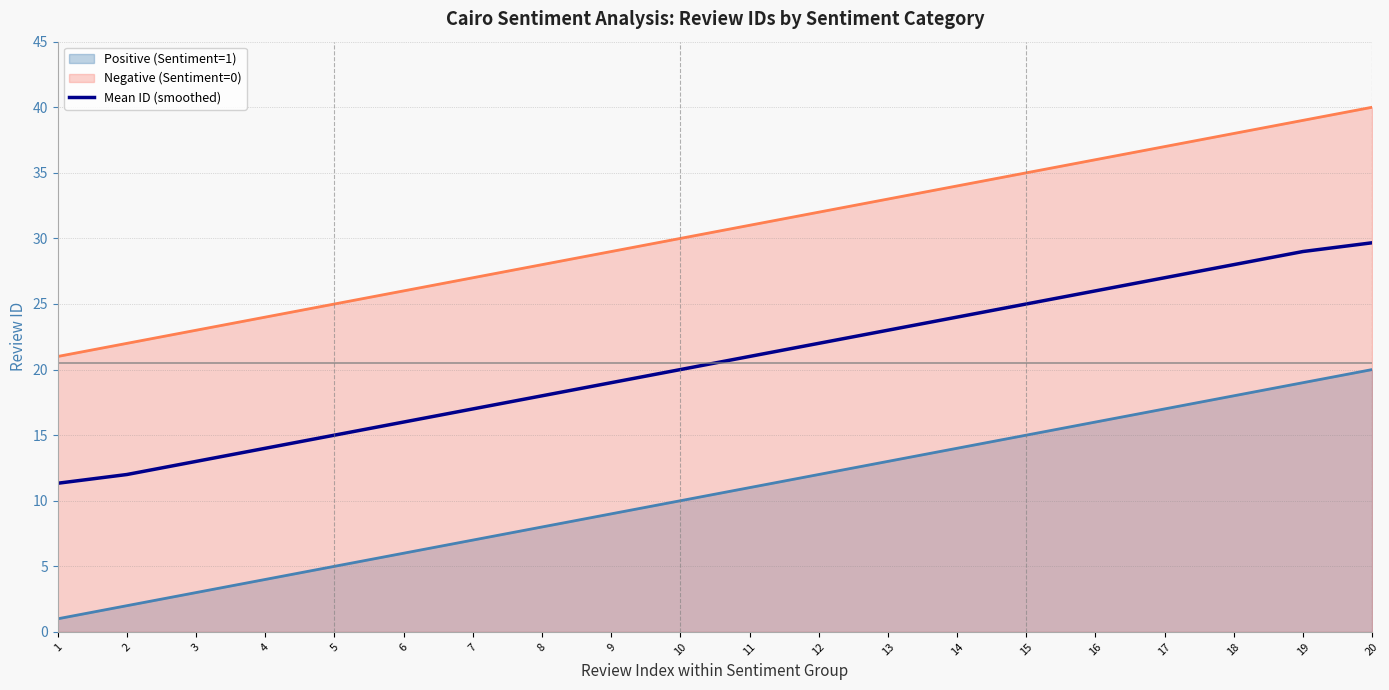

What is the maximum value shown in the chart?

40.0